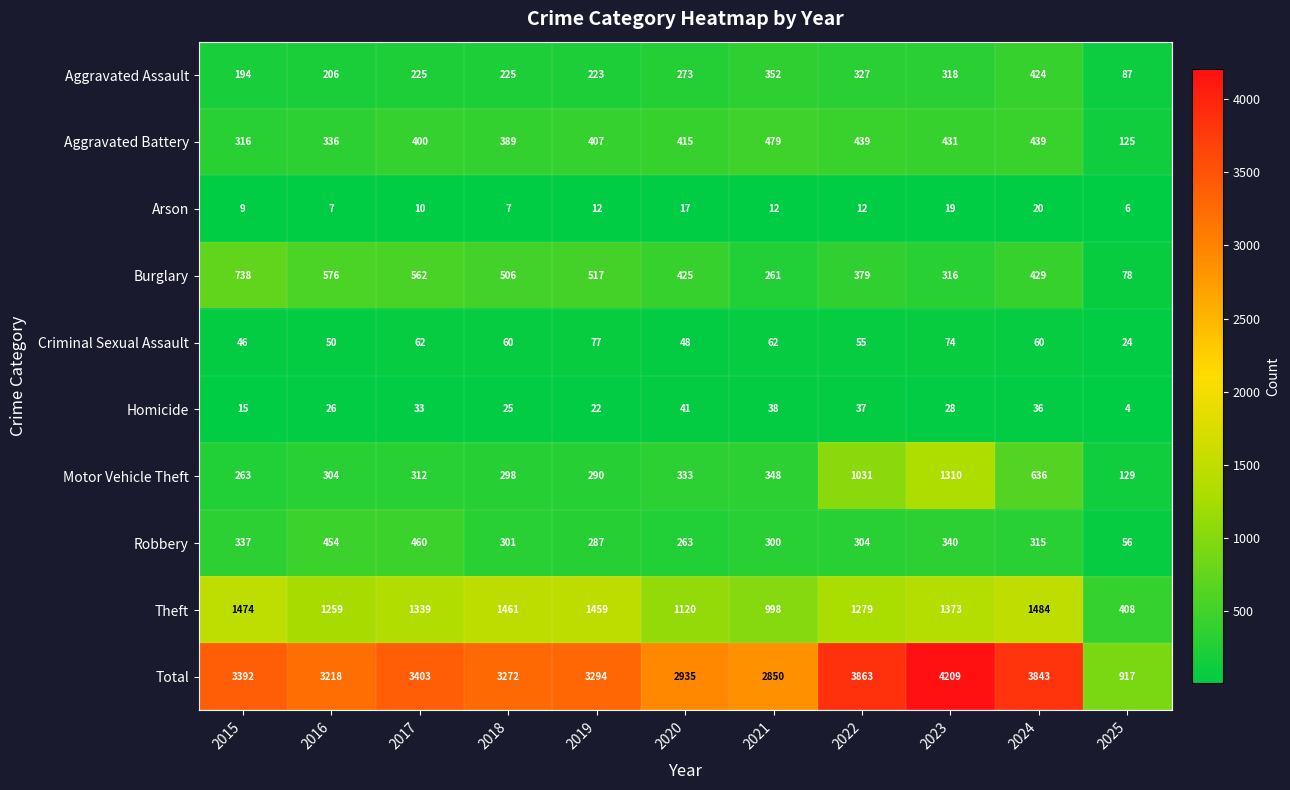

Rank the series at 2019 from highest to lowest value.

Total, Theft, Burglary, Aggravated Battery, Motor Vehicle Theft, Robbery, Aggravated Assault, Criminal Sexual Assault, Homicide, Arson